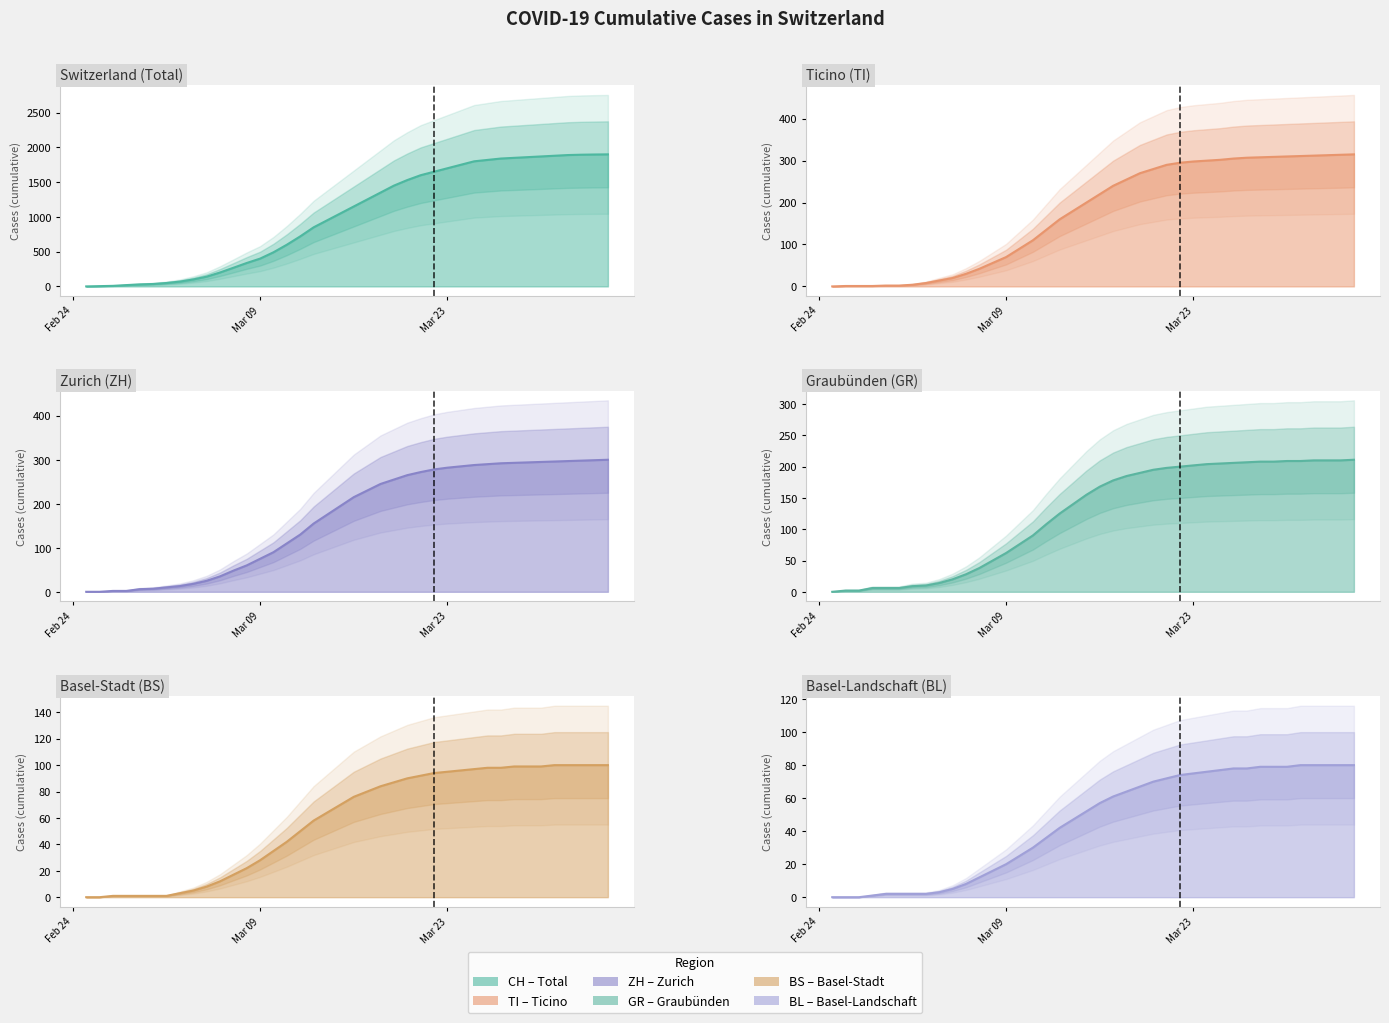

At which label is TI closest to 157?

2020-03-13